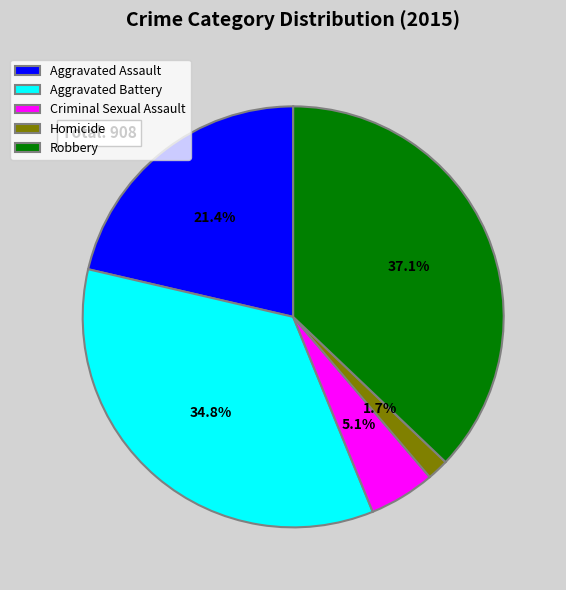

To the nearest percent, what is the combined percentage of Aggravated Assault and Criminal Sexual Assault?

26%